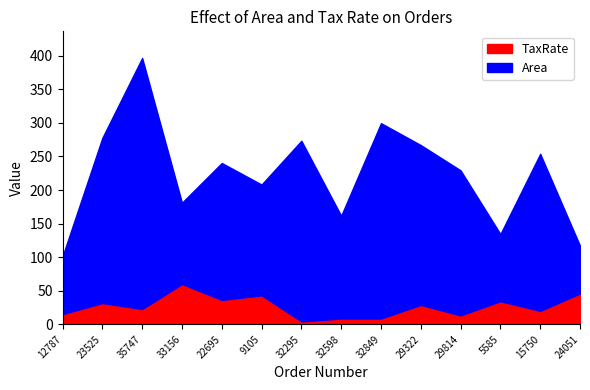

Reading left to right, transcribe all the data shown in this chart.

Area: 12787=86.0	23525=246.0	35747=374.0	33156=121.0	22695=204.0	9105=165.0	32295=269.0	32598=153.0	32849=291.0	29322=238.0	29814=216.0	5585=100.0	15750=234.0	24051=71.0
TaxRate: 12787=15.3	23525=31.7	35747=22.8	33156=60.1	22695=36.3	9105=43.2	32295=4.4	32598=8.6	32849=8.6	29322=29.0	29814=13.3	5585=34.5	15750=20.0	24051=46.0